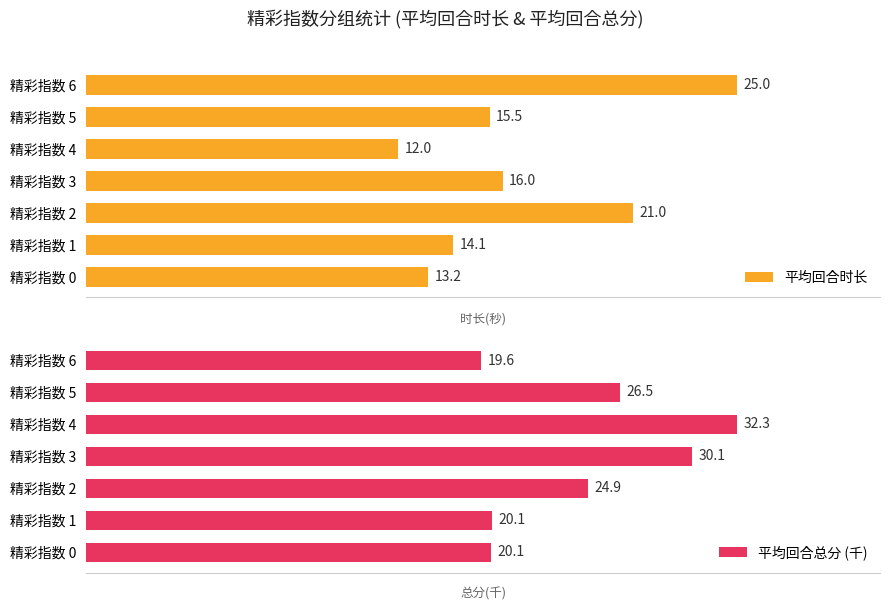

At which label does 平均回合时长 reach its minimum?

精彩指数 4